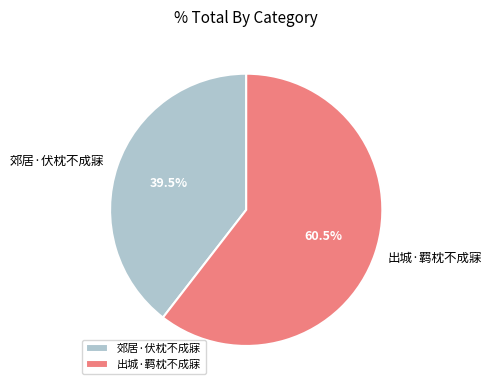

The 郊居·伏枕不成寐 slice represents 48% of the pie. True or false?

False